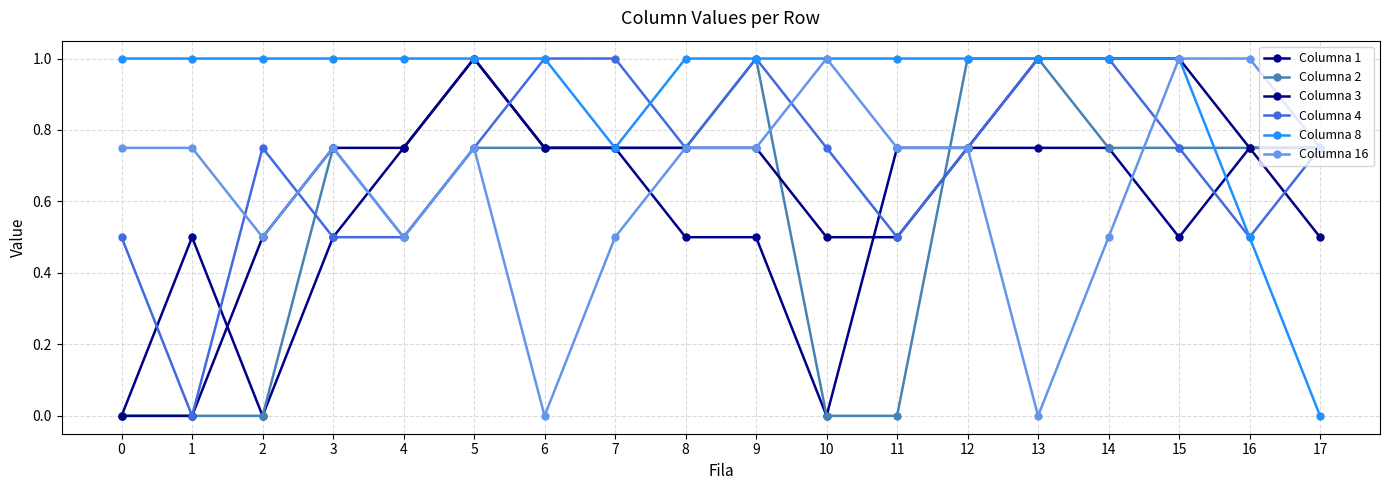

Which category has the highest value across all series?

5